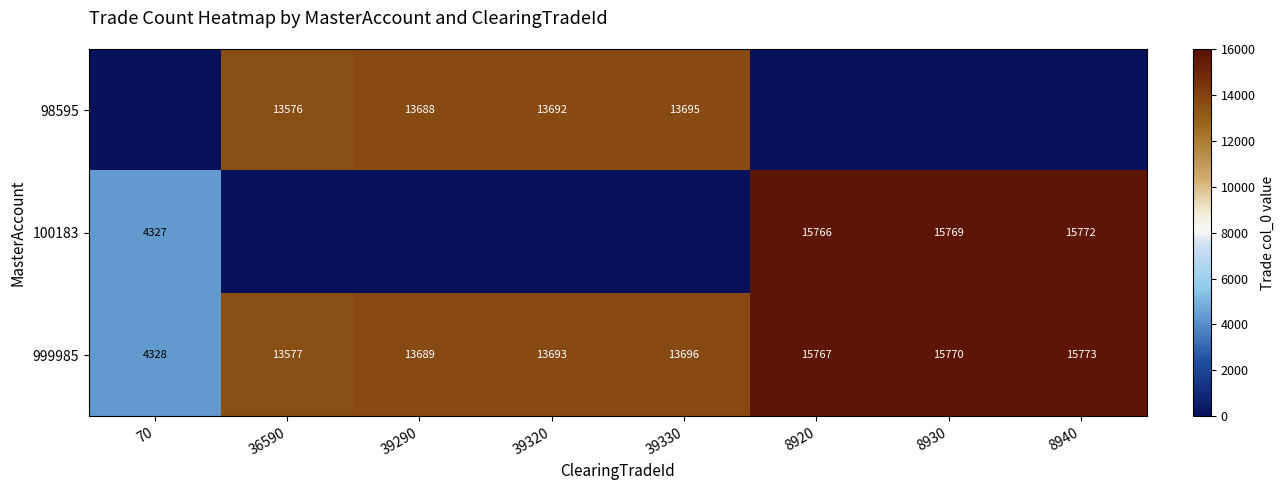

Rank the categories by 999985 value from highest to lowest.

8940, 8930, 8920, 39330, 39320, 39290, 36590, 70